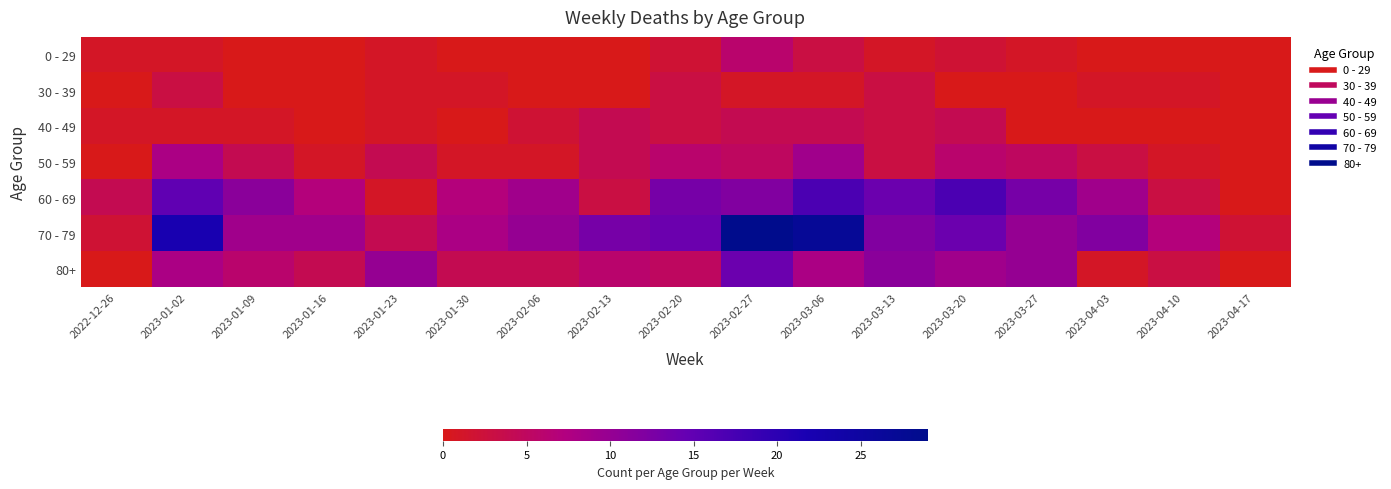

Reading left to right, transcribe all the data shown in this chart.

0 - 29: 2022-12-26=1	2023-01-02=1	2023-01-09=0	2023-01-16=0	2023-01-23=1	2023-01-30=0	2023-02-06=0	2023-02-13=0	2023-02-20=2	2023-02-27=6	2023-03-06=3	2023-03-13=1	2023-03-20=2	2023-03-27=1	2023-04-03=0	2023-04-10=0	2023-04-17=0
30 - 39: 2022-12-26=0	2023-01-02=3	2023-01-09=0	2023-01-16=0	2023-01-23=1	2023-01-30=1	2023-02-06=0	2023-02-13=0	2023-02-20=3	2023-02-27=1	2023-03-06=1	2023-03-13=3	2023-03-20=0	2023-03-27=0	2023-04-03=1	2023-04-10=1	2023-04-17=0
40 - 49: 2022-12-26=1	2023-01-02=1	2023-01-09=1	2023-01-16=0	2023-01-23=1	2023-01-30=0	2023-02-06=2	2023-02-13=4	2023-02-20=3	2023-02-27=4	2023-03-06=4	2023-03-13=3	2023-03-20=4	2023-03-27=0	2023-04-03=0	2023-04-10=0	2023-04-17=0
50 - 59: 2022-12-26=0	2023-01-02=8	2023-01-09=4	2023-01-16=1	2023-01-23=4	2023-01-30=1	2023-02-06=1	2023-02-13=4	2023-02-20=6	2023-02-27=5	2023-03-06=9	2023-03-13=3	2023-03-20=6	2023-03-27=5	2023-04-03=3	2023-04-10=1	2023-04-17=0
60 - 69: 2022-12-26=4	2023-01-02=15	2023-01-09=11	2023-01-16=7	2023-01-23=1	2023-01-30=7	2023-02-06=9	2023-02-13=3	2023-02-20=13	2023-02-27=12	2023-03-06=17	2023-03-13=14	2023-03-20=17	2023-03-27=13	2023-04-03=9	2023-04-10=3	2023-04-17=0
70 - 79: 2022-12-26=2	2023-01-02=22	2023-01-09=9	2023-01-16=9	2023-01-23=4	2023-01-30=8	2023-02-06=10	2023-02-13=13	2023-02-20=14	2023-02-27=29	2023-03-06=27	2023-03-13=12	2023-03-20=14	2023-03-27=10	2023-04-03=12	2023-04-10=7	2023-04-17=2
80+: 2022-12-26=0	2023-01-02=8	2023-01-09=6	2023-01-16=4	2023-01-23=10	2023-01-30=4	2023-02-06=4	2023-02-13=6	2023-02-20=5	2023-02-27=14	2023-03-06=8	2023-03-13=11	2023-03-20=9	2023-03-27=10	2023-04-03=1	2023-04-10=3	2023-04-17=0